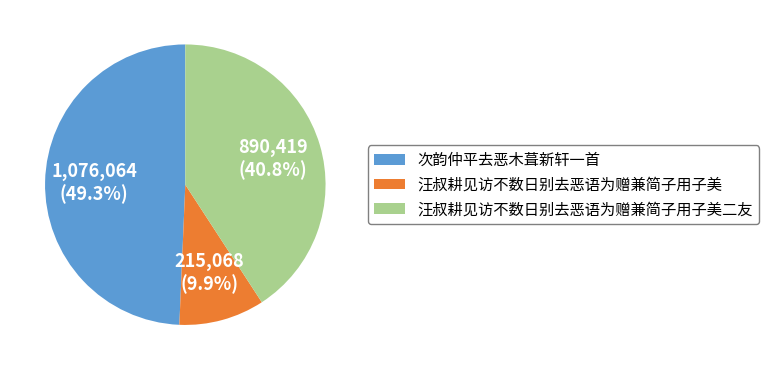

Count the number of slices in the pie.

3